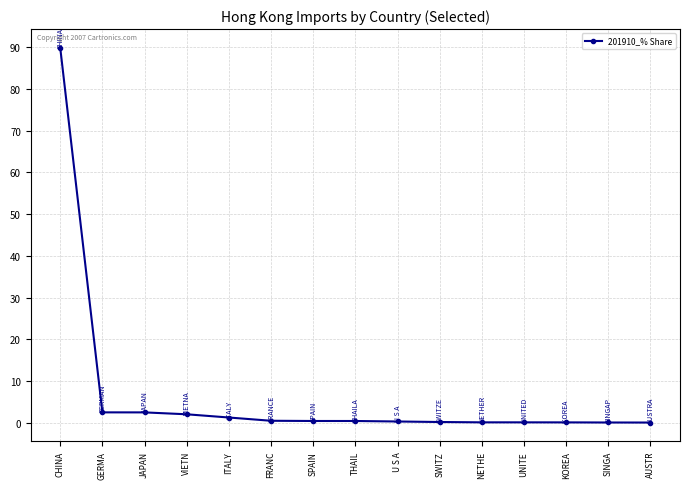

Does the chart display data point markers on the line(s)?

Yes